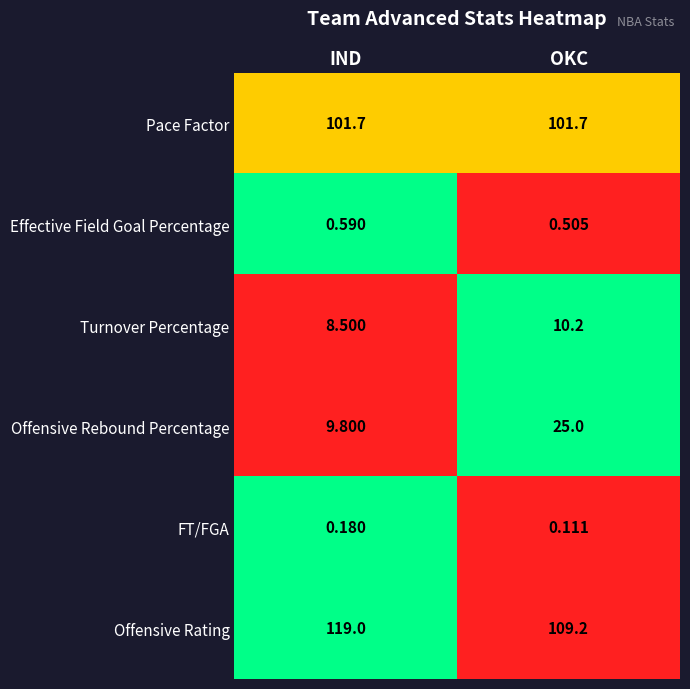

At which category is the sum across all series the highest?

OKC